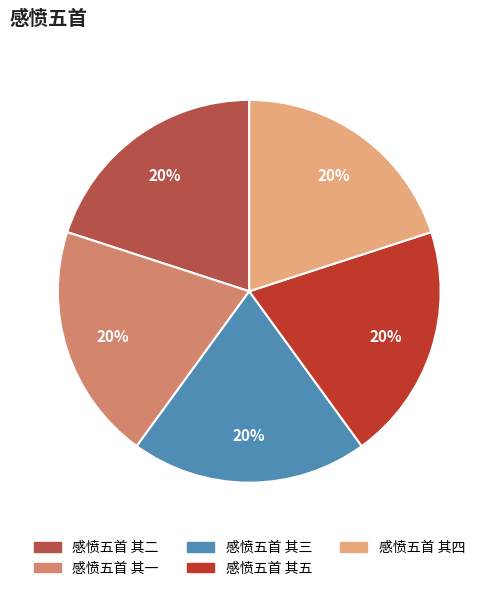

Does 感愤五首 其三 account for over 50% of the chart?

No